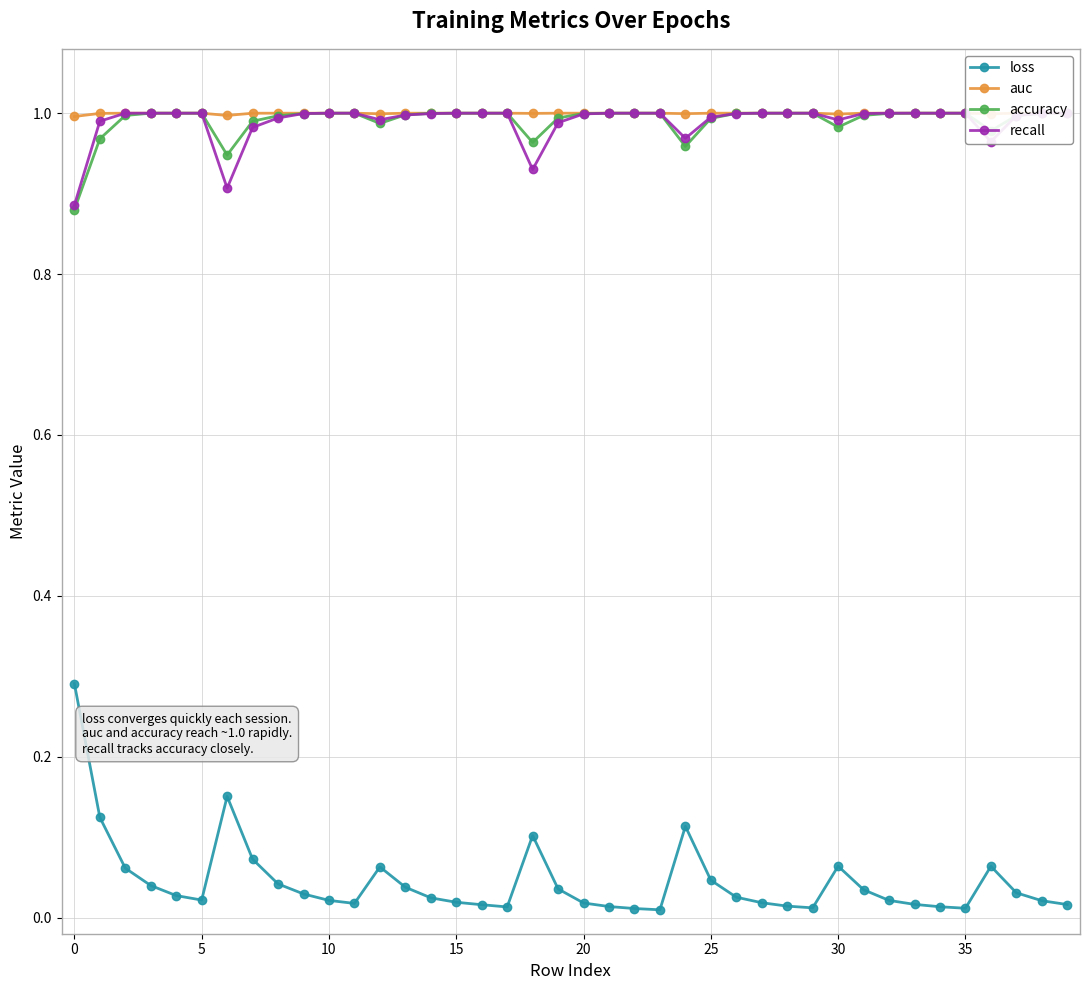

Is it true that auc equals 1.0 at 21?

True